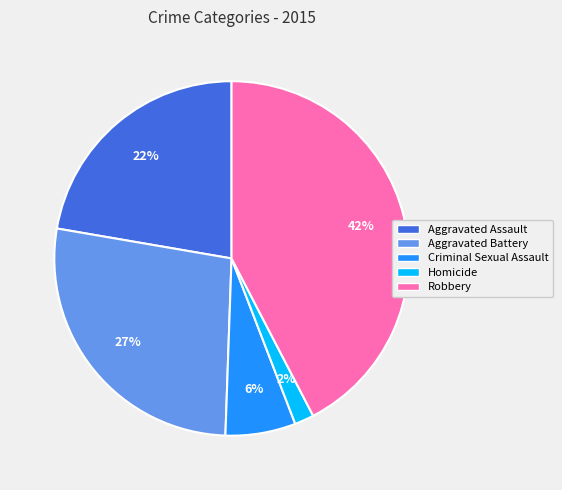

Which slice is the smallest?

Homicide